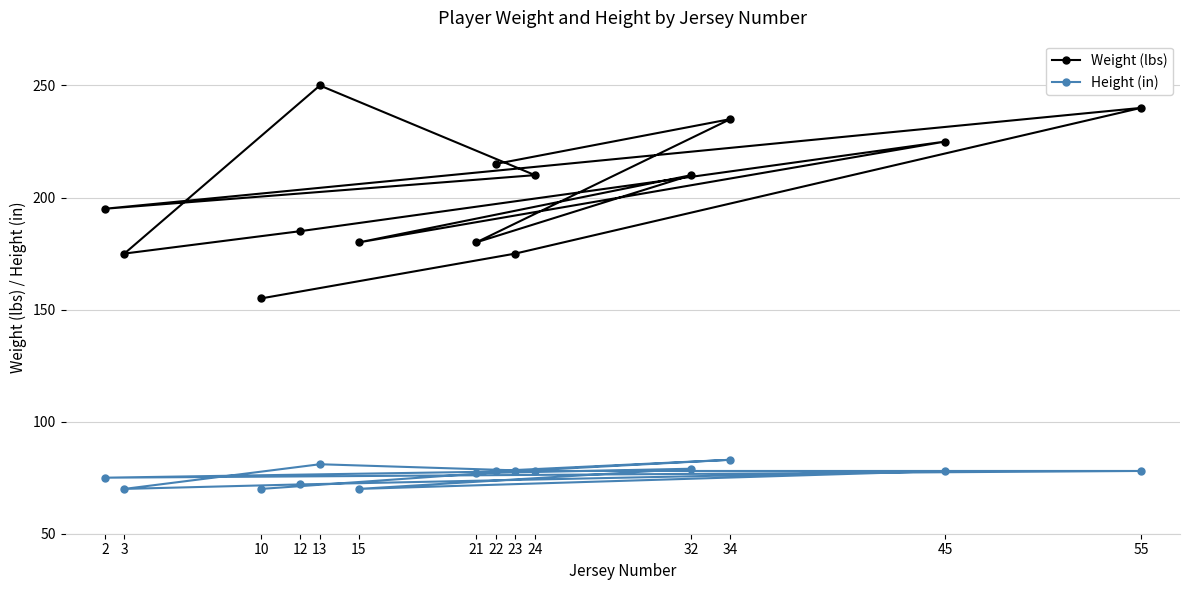

How many data points in Weight (lbs) are above 210?

5